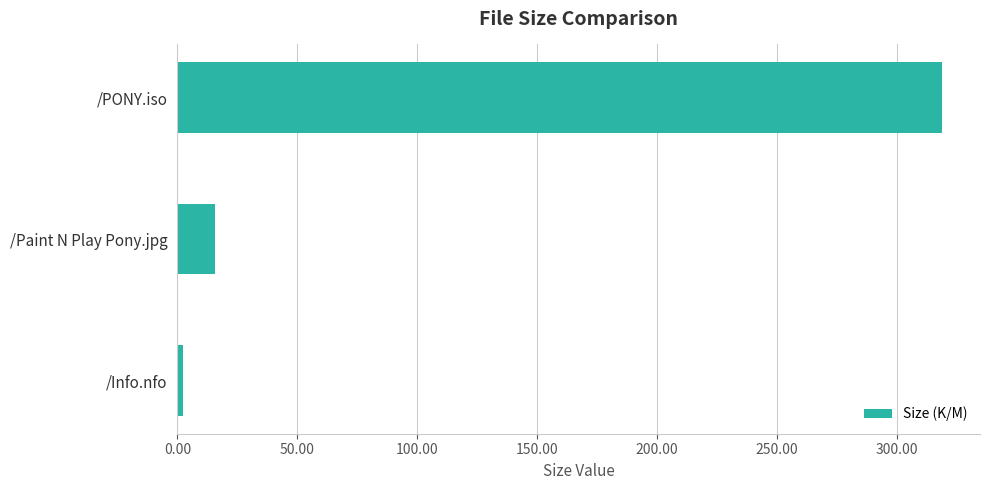

At which label is the value closest to 160?

/Paint N Play Pony.jpg